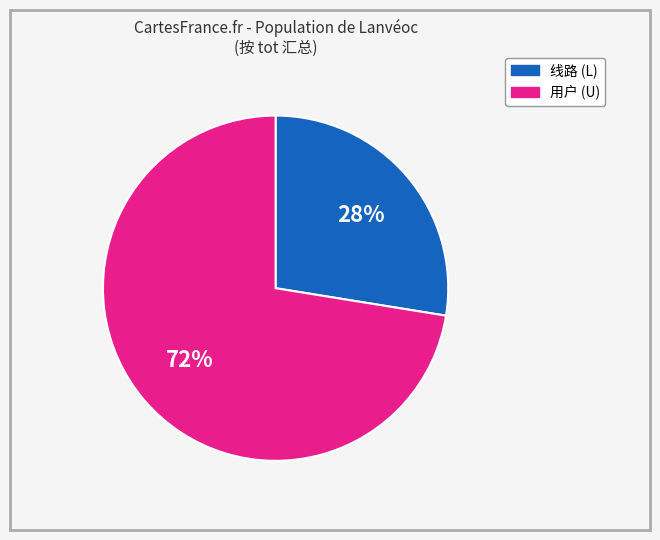

What is the smallest slice in the pie chart?

线路 (L)